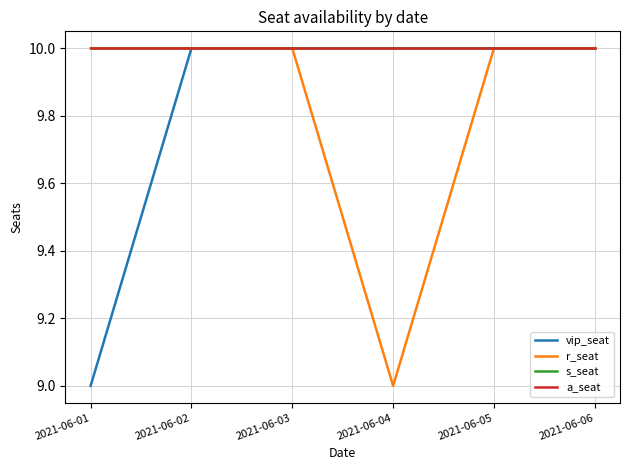

Does the chart display data point markers on the line(s)?

No